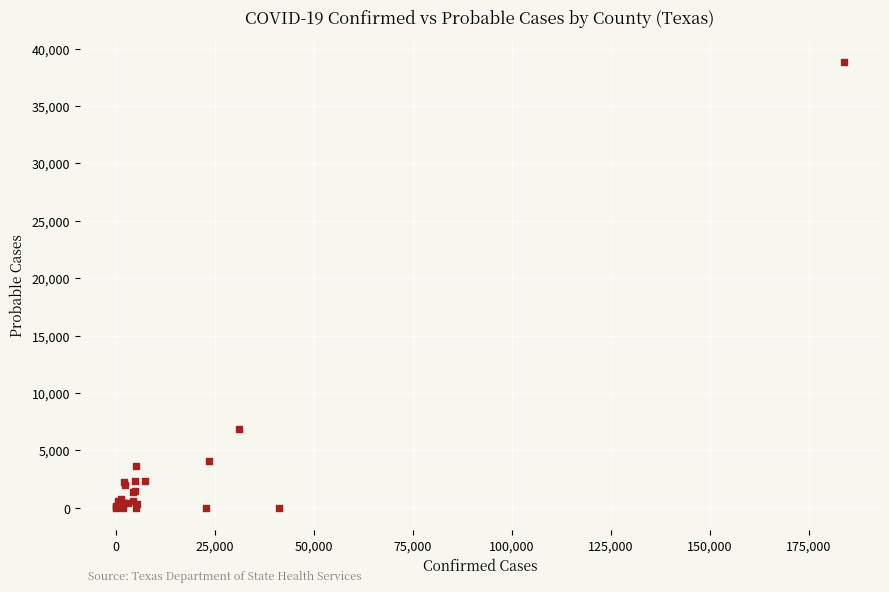

What Y value in the scatter plot is closest to 19407?

6857